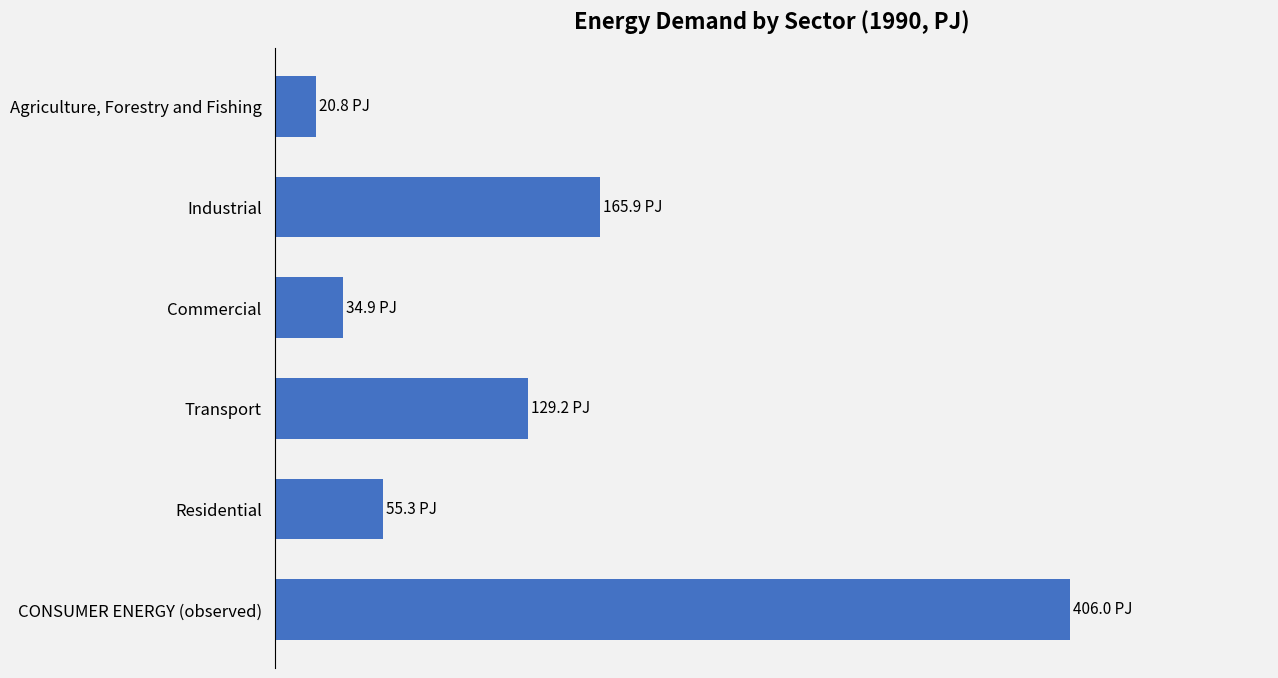

What is the maximum value shown in the chart?

406.0